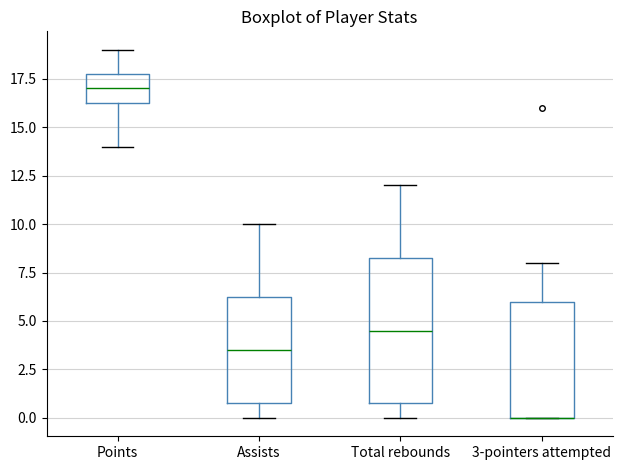

Comparing the boxes themselves (not the whiskers), which one is the tallest?

Total rebounds